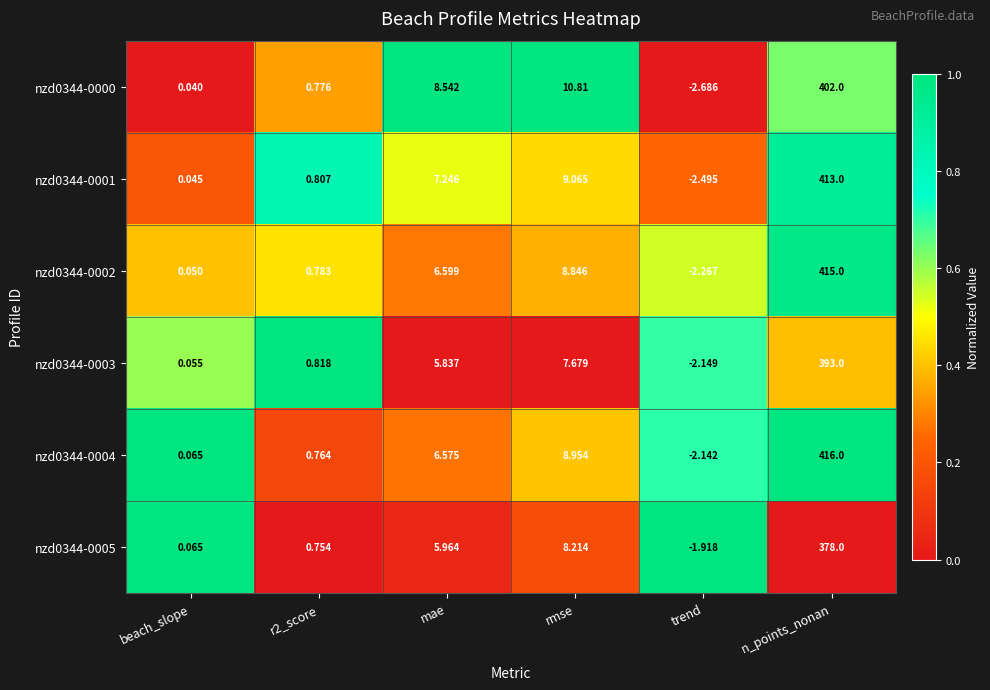

At which label does nzd0344-0003 first exceed 5?

mae